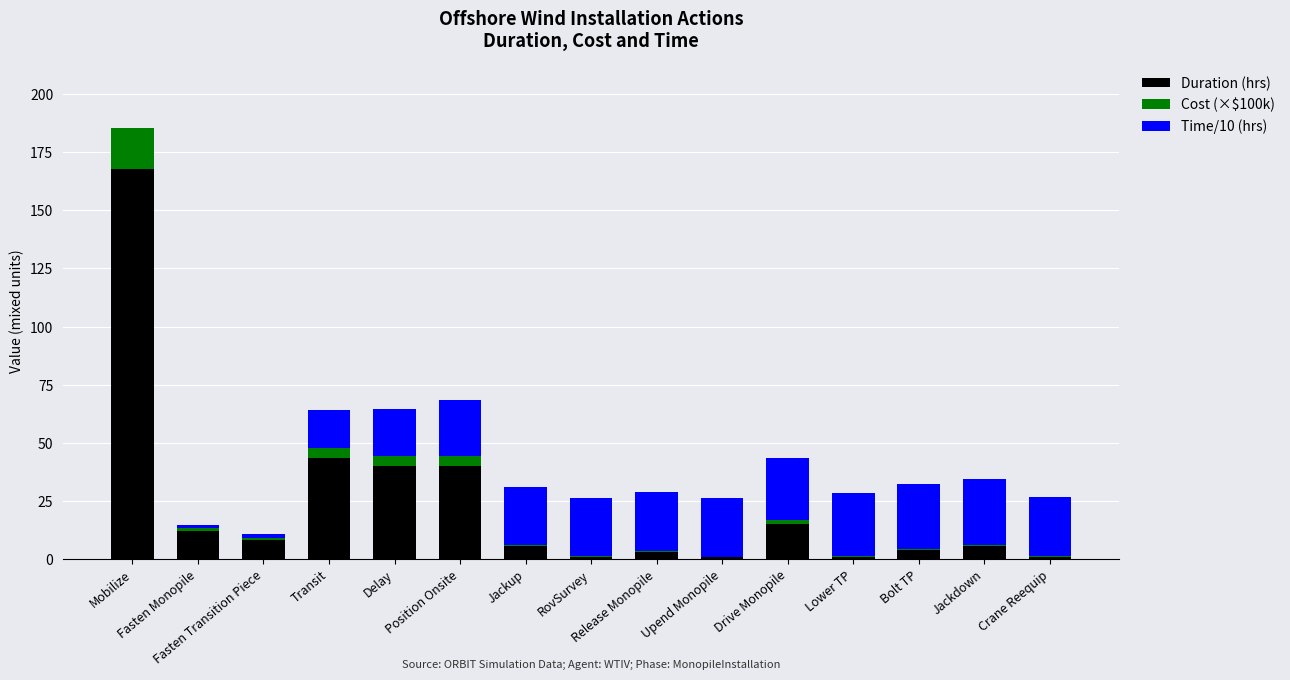

What is the highest value of the Duration (hrs) series?

168.0